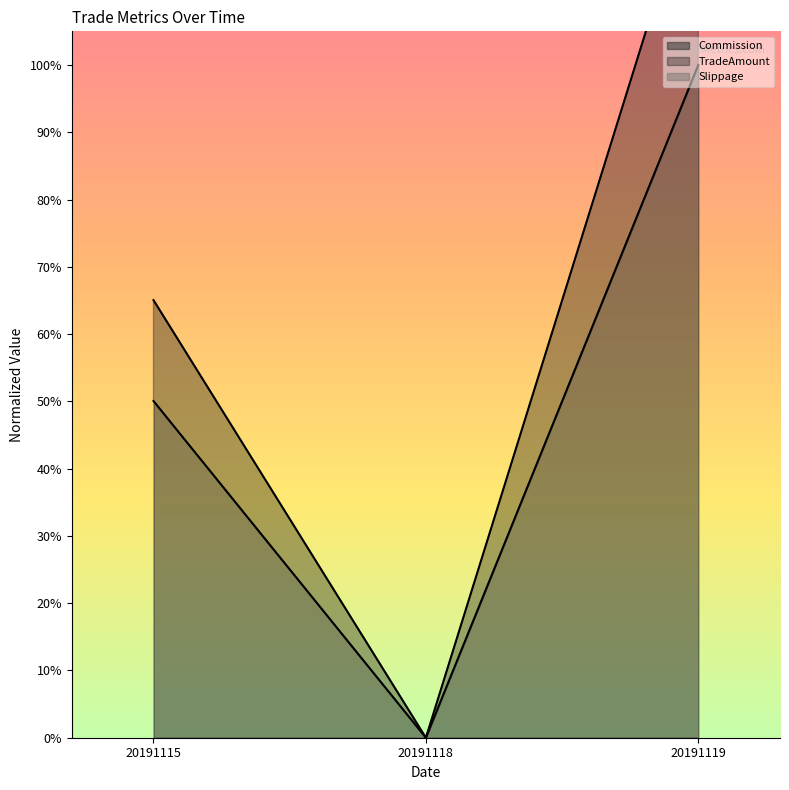

True or false: TradeAmount has a value of 0.3 at 20191115.

False